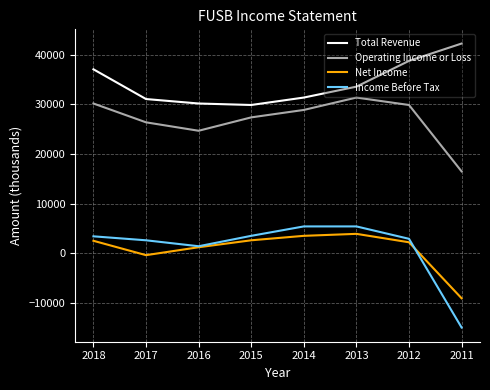

What is the spread (max minus min) of values at 2015?

27300